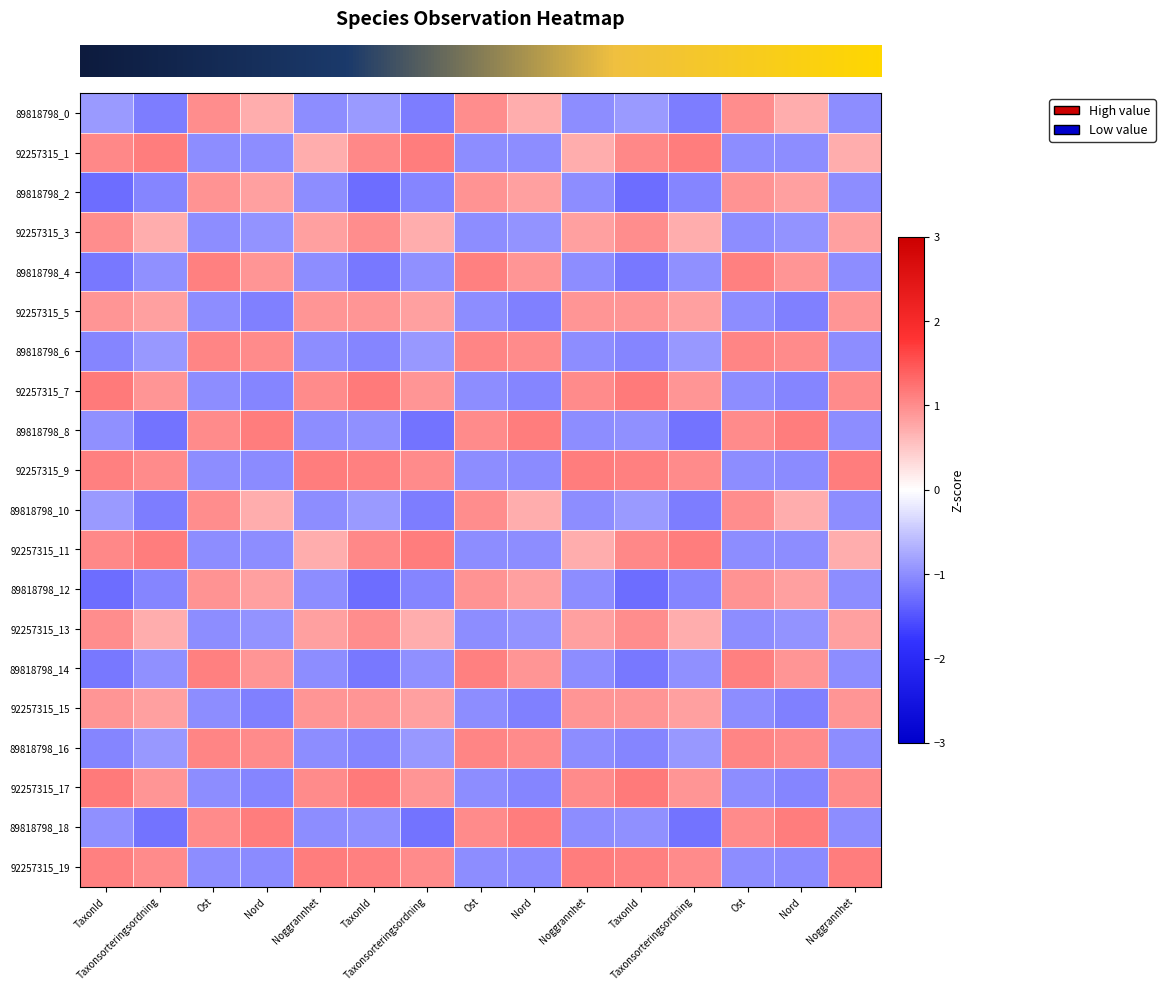

Reading right to left, extract all data points from this chart.

row_0: Noggrannhet=-1.0	Nord=0.7	Ost=1.0	Taxonsorteringsordning=-1.1	TaxonId=-0.9	Noggrannhet=-1.0	Nord=0.7	Ost=1.0	Taxonsorteringsordning=-1.1	TaxonId=-0.9	Noggrannhet=-1.0	Nord=0.7	Ost=1.0	Taxonsorteringsordning=-1.1	TaxonId=-0.9
row_1: Noggrannhet=0.7	Nord=-1.0	Ost=-1.0	Taxonsorteringsordning=1.1	TaxonId=1.0	Noggrannhet=0.7	Nord=-1.0	Ost=-1.0	Taxonsorteringsordning=1.1	TaxonId=1.0	Noggrannhet=0.7	Nord=-1.0	Ost=-1.0	Taxonsorteringsordning=1.1	TaxonId=1.0
row_2: Noggrannhet=-1.0	Nord=0.8	Ost=0.9	Taxonsorteringsordning=-1.1	TaxonId=-1.3	Noggrannhet=-1.0	Nord=0.8	Ost=0.9	Taxonsorteringsordning=-1.1	TaxonId=-1.3	Noggrannhet=-1.0	Nord=0.8	Ost=0.9	Taxonsorteringsordning=-1.1	TaxonId=-1.3
row_3: Noggrannhet=0.8	Nord=-0.9	Ost=-1.0	Taxonsorteringsordning=0.7	TaxonId=1.0	Noggrannhet=0.8	Nord=-0.9	Ost=-1.0	Taxonsorteringsordning=0.7	TaxonId=1.0	Noggrannhet=0.8	Nord=-0.9	Ost=-1.0	Taxonsorteringsordning=0.7	TaxonId=1.0
row_4: Noggrannhet=-1.0	Nord=0.9	Ost=1.1	Taxonsorteringsordning=-1.0	TaxonId=-1.2	Noggrannhet=-1.0	Nord=0.9	Ost=1.1	Taxonsorteringsordning=-1.0	TaxonId=-1.2	Noggrannhet=-1.0	Nord=0.9	Ost=1.1	Taxonsorteringsordning=-1.0	TaxonId=-1.2
row_5: Noggrannhet=0.9	Nord=-1.1	Ost=-1.0	Taxonsorteringsordning=0.8	TaxonId=0.9	Noggrannhet=0.9	Nord=-1.1	Ost=-1.0	Taxonsorteringsordning=0.8	TaxonId=0.9	Noggrannhet=0.9	Nord=-1.1	Ost=-1.0	Taxonsorteringsordning=0.8	TaxonId=0.9
row_6: Noggrannhet=-1.0	Nord=1.0	Ost=1.1	Taxonsorteringsordning=-0.9	TaxonId=-1.1	Noggrannhet=-1.0	Nord=1.0	Ost=1.1	Taxonsorteringsordning=-0.9	TaxonId=-1.1	Noggrannhet=-1.0	Nord=1.0	Ost=1.1	Taxonsorteringsordning=-0.9	TaxonId=-1.1
row_7: Noggrannhet=1.0	Nord=-1.1	Ost=-1.0	Taxonsorteringsordning=0.9	TaxonId=1.2	Noggrannhet=1.0	Nord=-1.1	Ost=-1.0	Taxonsorteringsordning=0.9	TaxonId=1.2	Noggrannhet=1.0	Nord=-1.1	Ost=-1.0	Taxonsorteringsordning=0.9	TaxonId=1.2
row_8: Noggrannhet=-1.0	Nord=1.1	Ost=1.0	Taxonsorteringsordning=-1.2	TaxonId=-1.0	Noggrannhet=-1.0	Nord=1.1	Ost=1.0	Taxonsorteringsordning=-1.2	TaxonId=-1.0	Noggrannhet=-1.0	Nord=1.1	Ost=1.0	Taxonsorteringsordning=-1.2	TaxonId=-1.0
row_9: Noggrannhet=1.1	Nord=-1.0	Ost=-1.0	Taxonsorteringsordning=1.0	TaxonId=1.1	Noggrannhet=1.1	Nord=-1.0	Ost=-1.0	Taxonsorteringsordning=1.0	TaxonId=1.1	Noggrannhet=1.1	Nord=-1.0	Ost=-1.0	Taxonsorteringsordning=1.0	TaxonId=1.1
row_10: Noggrannhet=-1.0	Nord=0.7	Ost=1.0	Taxonsorteringsordning=-1.1	TaxonId=-0.9	Noggrannhet=-1.0	Nord=0.7	Ost=1.0	Taxonsorteringsordning=-1.1	TaxonId=-0.9	Noggrannhet=-1.0	Nord=0.7	Ost=1.0	Taxonsorteringsordning=-1.1	TaxonId=-0.9
row_11: Noggrannhet=0.7	Nord=-1.0	Ost=-1.0	Taxonsorteringsordning=1.1	TaxonId=1.0	Noggrannhet=0.7	Nord=-1.0	Ost=-1.0	Taxonsorteringsordning=1.1	TaxonId=1.0	Noggrannhet=0.7	Nord=-1.0	Ost=-1.0	Taxonsorteringsordning=1.1	TaxonId=1.0
row_12: Noggrannhet=-1.0	Nord=0.8	Ost=0.9	Taxonsorteringsordning=-1.1	TaxonId=-1.3	Noggrannhet=-1.0	Nord=0.8	Ost=0.9	Taxonsorteringsordning=-1.1	TaxonId=-1.3	Noggrannhet=-1.0	Nord=0.8	Ost=0.9	Taxonsorteringsordning=-1.1	TaxonId=-1.3
row_13: Noggrannhet=0.8	Nord=-0.9	Ost=-1.0	Taxonsorteringsordning=0.7	TaxonId=1.0	Noggrannhet=0.8	Nord=-0.9	Ost=-1.0	Taxonsorteringsordning=0.7	TaxonId=1.0	Noggrannhet=0.8	Nord=-0.9	Ost=-1.0	Taxonsorteringsordning=0.7	TaxonId=1.0
row_14: Noggrannhet=-1.0	Nord=0.9	Ost=1.1	Taxonsorteringsordning=-1.0	TaxonId=-1.2	Noggrannhet=-1.0	Nord=0.9	Ost=1.1	Taxonsorteringsordning=-1.0	TaxonId=-1.2	Noggrannhet=-1.0	Nord=0.9	Ost=1.1	Taxonsorteringsordning=-1.0	TaxonId=-1.2
row_15: Noggrannhet=0.9	Nord=-1.1	Ost=-1.0	Taxonsorteringsordning=0.8	TaxonId=0.9	Noggrannhet=0.9	Nord=-1.1	Ost=-1.0	Taxonsorteringsordning=0.8	TaxonId=0.9	Noggrannhet=0.9	Nord=-1.1	Ost=-1.0	Taxonsorteringsordning=0.8	TaxonId=0.9
row_16: Noggrannhet=-1.0	Nord=1.0	Ost=1.1	Taxonsorteringsordning=-0.9	TaxonId=-1.1	Noggrannhet=-1.0	Nord=1.0	Ost=1.1	Taxonsorteringsordning=-0.9	TaxonId=-1.1	Noggrannhet=-1.0	Nord=1.0	Ost=1.1	Taxonsorteringsordning=-0.9	TaxonId=-1.1
row_17: Noggrannhet=1.0	Nord=-1.1	Ost=-1.0	Taxonsorteringsordning=0.9	TaxonId=1.2	Noggrannhet=1.0	Nord=-1.1	Ost=-1.0	Taxonsorteringsordning=0.9	TaxonId=1.2	Noggrannhet=1.0	Nord=-1.1	Ost=-1.0	Taxonsorteringsordning=0.9	TaxonId=1.2
row_18: Noggrannhet=-1.0	Nord=1.1	Ost=1.0	Taxonsorteringsordning=-1.2	TaxonId=-1.0	Noggrannhet=-1.0	Nord=1.1	Ost=1.0	Taxonsorteringsordning=-1.2	TaxonId=-1.0	Noggrannhet=-1.0	Nord=1.1	Ost=1.0	Taxonsorteringsordning=-1.2	TaxonId=-1.0
row_19: Noggrannhet=1.1	Nord=-1.0	Ost=-1.0	Taxonsorteringsordning=1.0	TaxonId=1.1	Noggrannhet=1.1	Nord=-1.0	Ost=-1.0	Taxonsorteringsordning=1.0	TaxonId=1.1	Noggrannhet=1.1	Nord=-1.0	Ost=-1.0	Taxonsorteringsordning=1.0	TaxonId=1.1